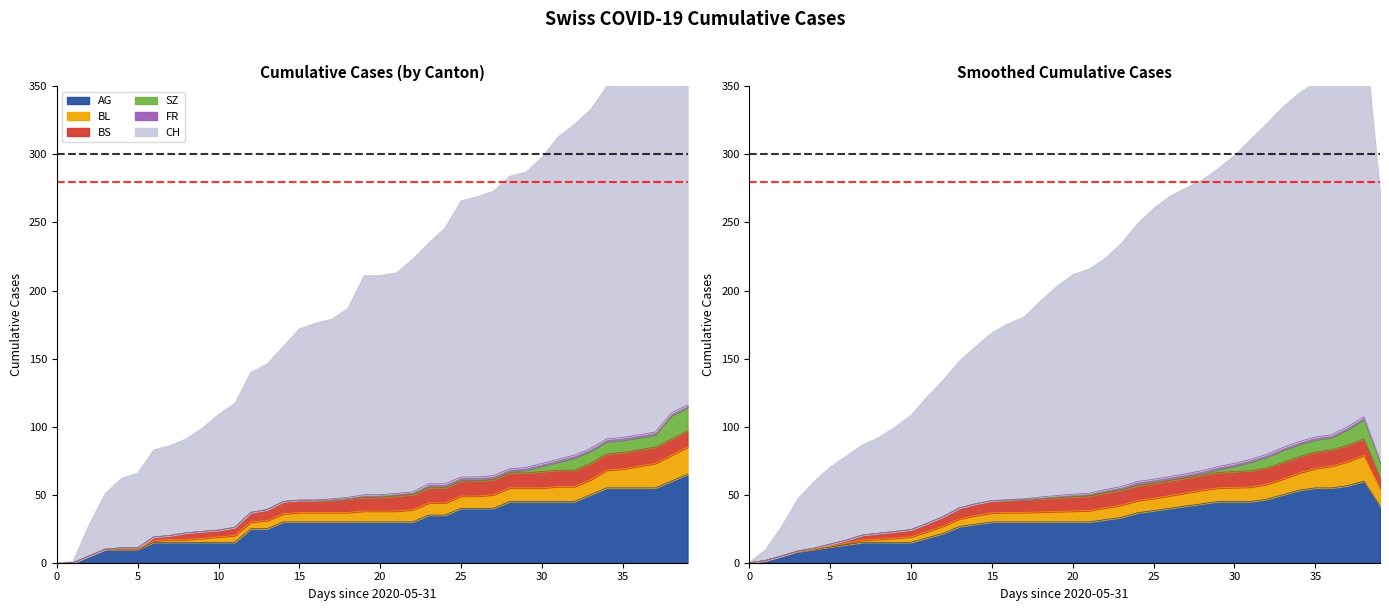

The CH series shows 284 at 2020-06-28. True or false?

True